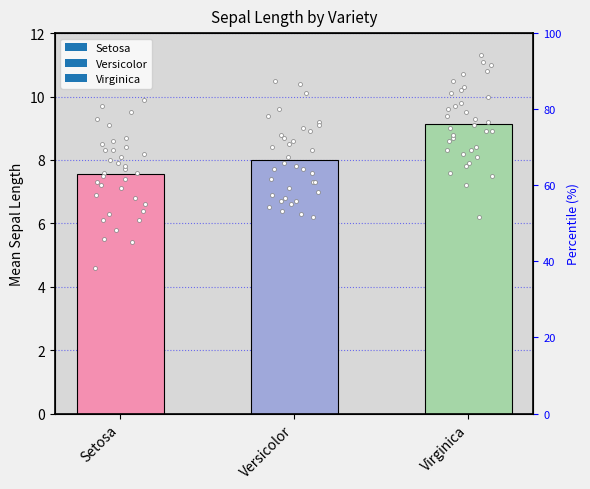

Which series contains the highest Y value?

Virginica